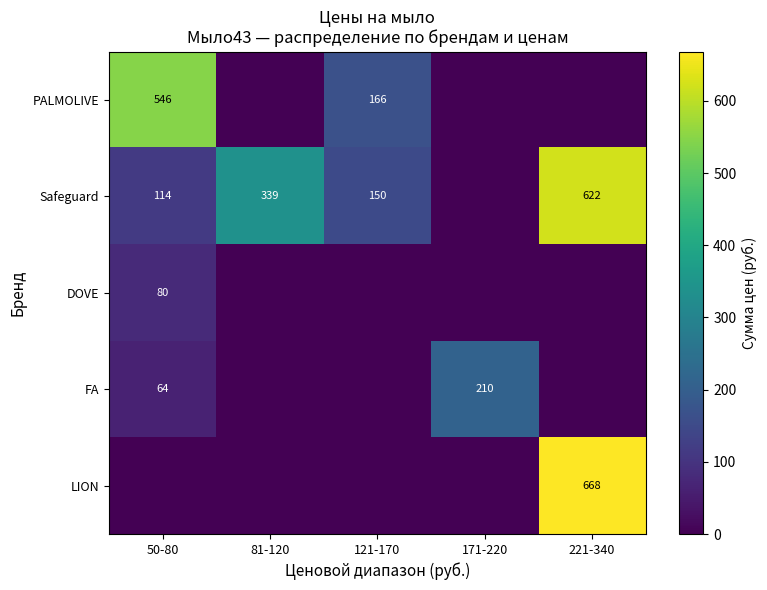

What is the difference between the Safeguard values at 221-340 and 50-80?

508